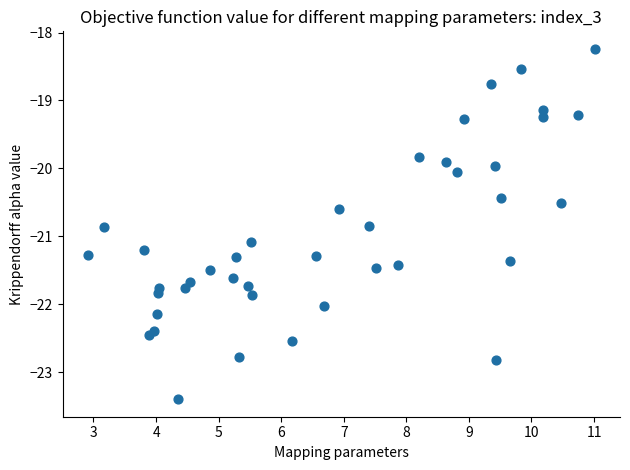

What is the range of Y values (max minus min)?

5.2